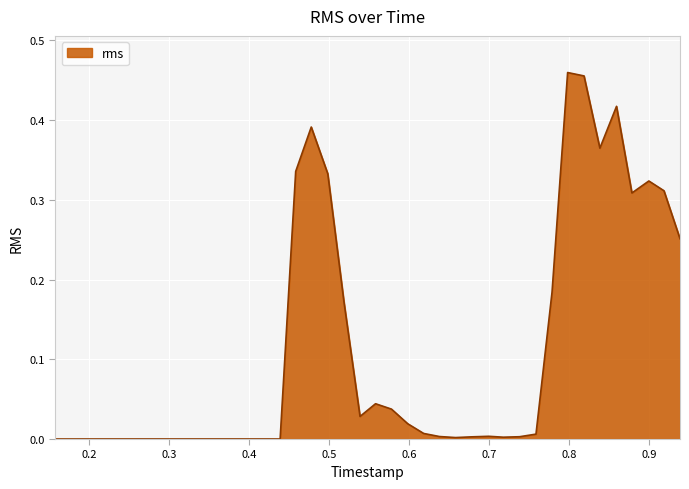

Where is the data nearest to the value 0?

0.15784026